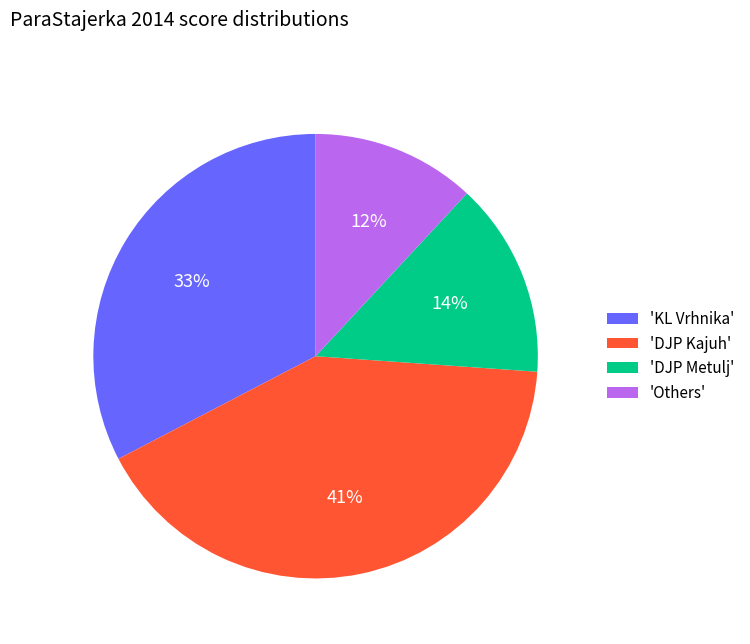

Is there a majority slice in this chart?

No